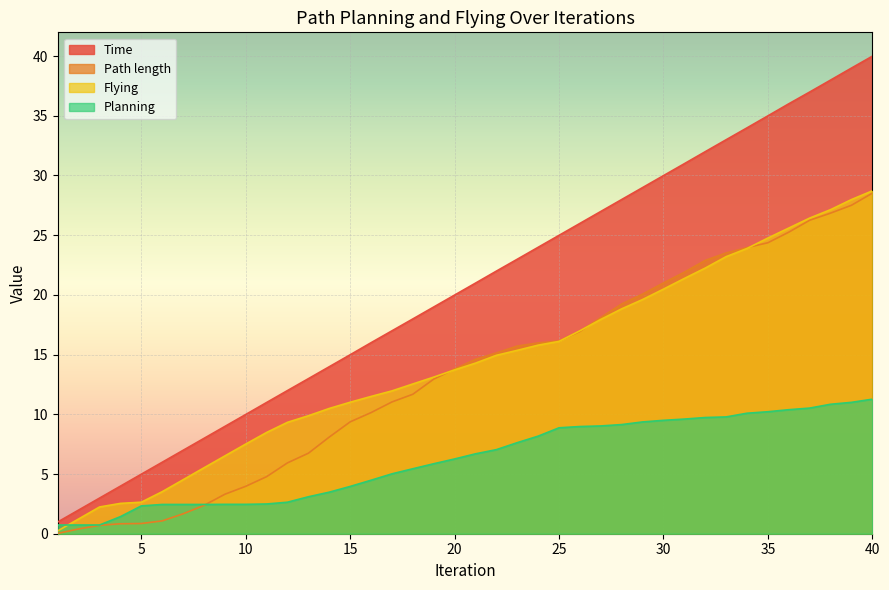

What is the minimum value for Time?

1.0